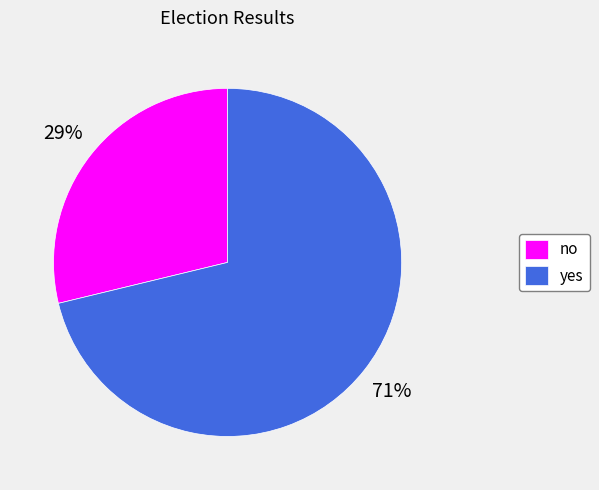

Do no and yes together represent more than half of the pie?

Yes